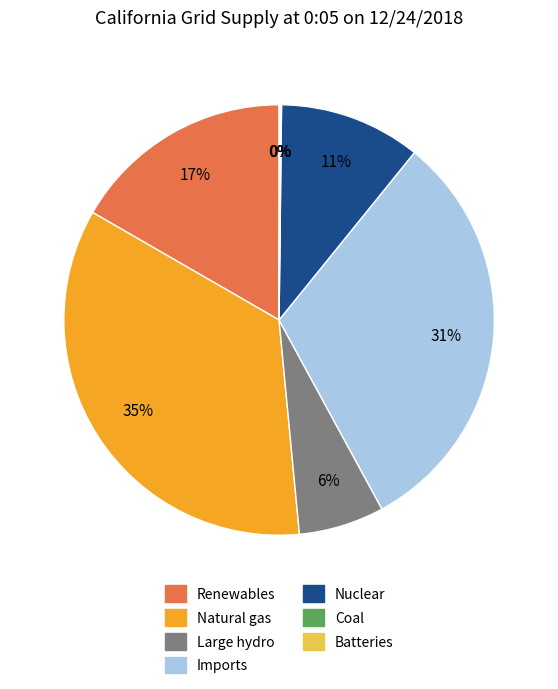

To the nearest percent, what is the average slice percentage?

14%